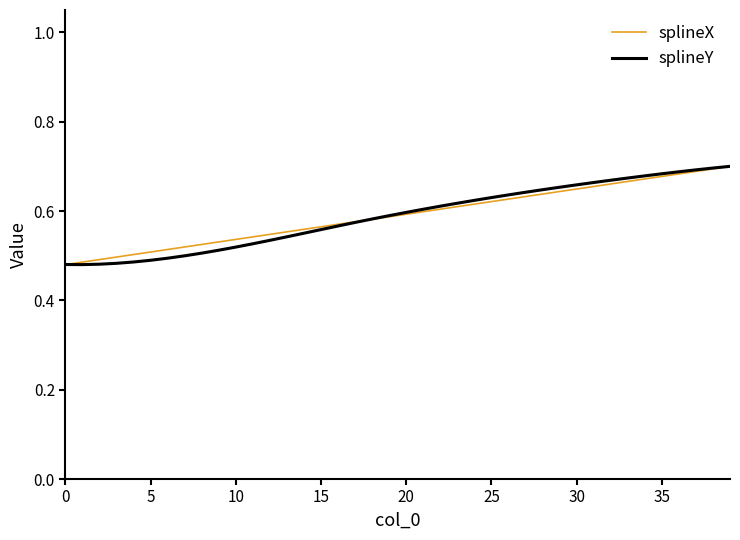

List the series in order of their overall mean, highest first.

splineX, splineY